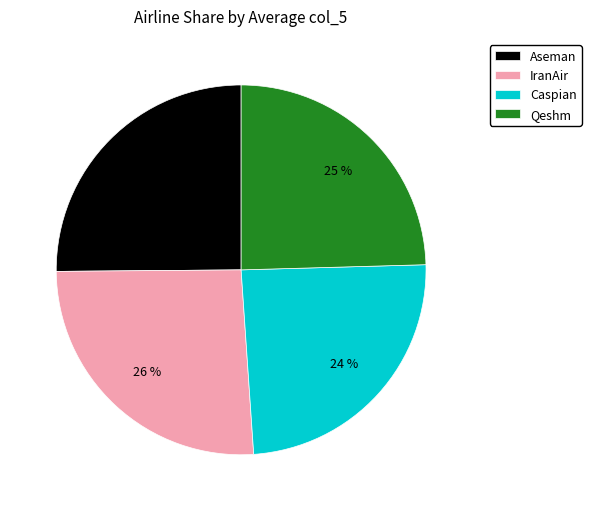

To the nearest percent, what is the difference between the IranAir and Aseman slice percentages?

1%